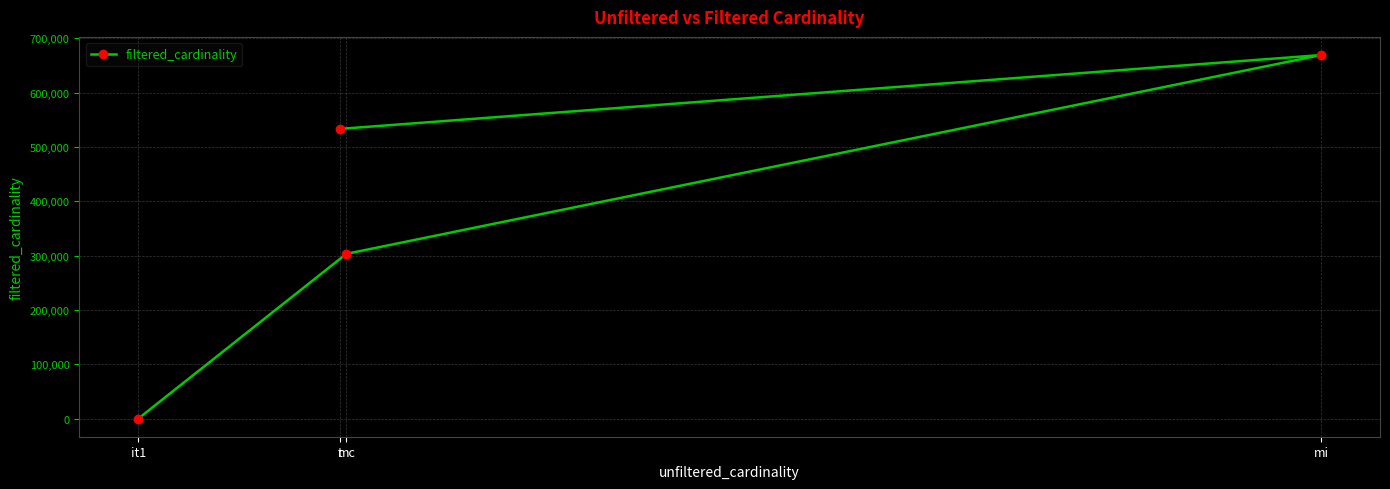

How many lines are shown in the chart?

1